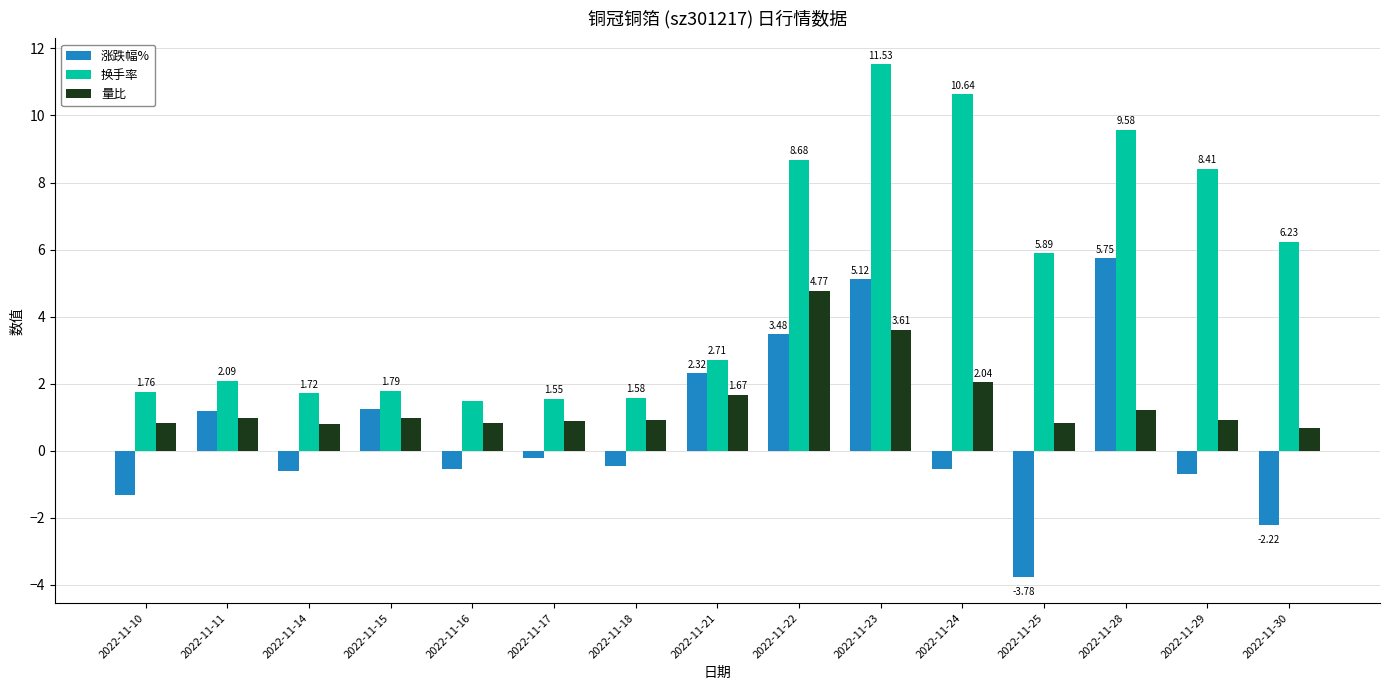

What is the difference between the maximum and minimum values in the 量比 series?

4.1